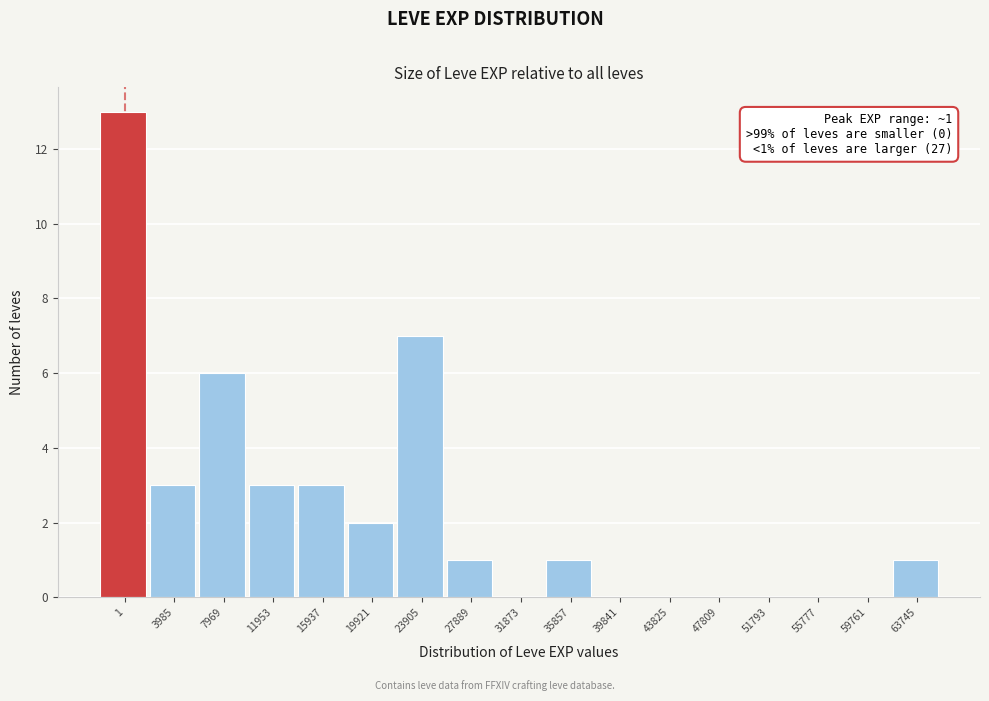

Reading left to right, extract all data points from this chart.

1=13	3985=3	7969=6	11953=3	15937=3	19921=2	23905=7	27889=1	31873=0	35857=1	39841=0	43825=0	47809=0	51793=0	55777=0	59761=0	63745=1